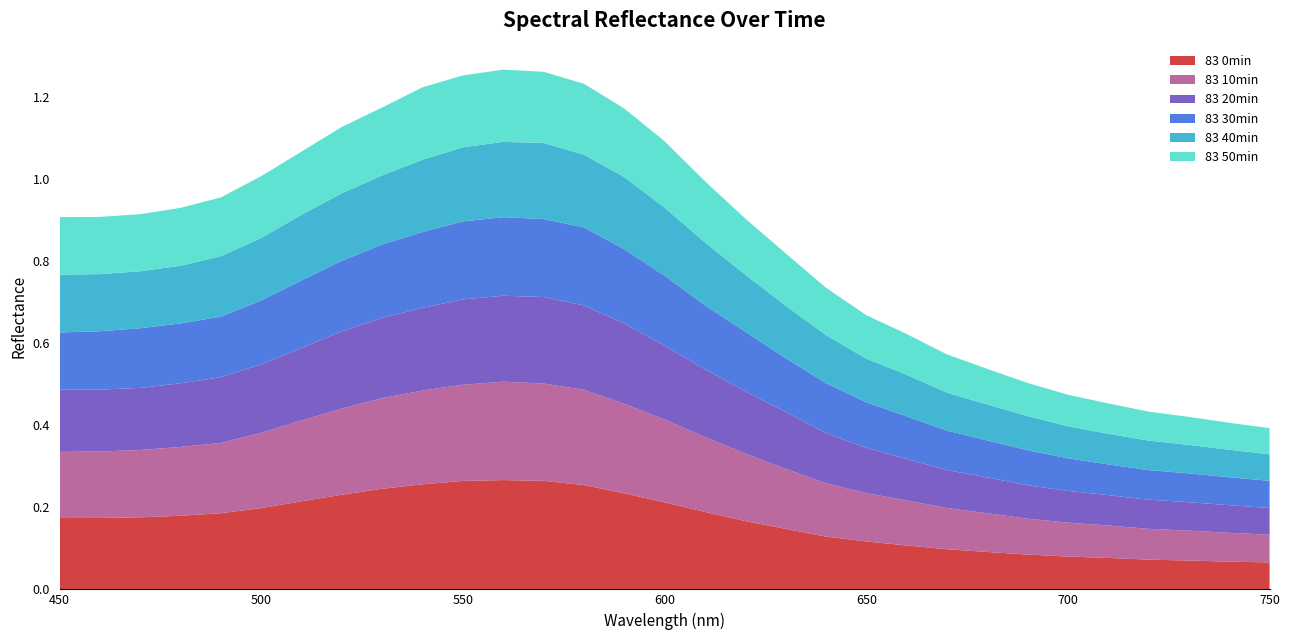

Reading left to right, what are all the values shown in this chart?

83 0min: 450=0.2	460=0.2	470=0.2	480=0.2	490=0.2	500=0.2	510=0.2	520=0.2	530=0.2	540=0.3	550=0.3	560=0.3	570=0.3	580=0.3	590=0.2	600=0.2	610=0.2	620=0.2	630=0.1	640=0.1	650=0.1	660=0.1	670=0.1	680=0.1	690=0.1	700=0.1	710=0.1	720=0.1	730=0.1	740=0.1	750=0.1
83 10min: 450=0.2	460=0.2	470=0.2	480=0.2	490=0.2	500=0.2	510=0.2	520=0.2	530=0.2	540=0.2	550=0.2	560=0.2	570=0.2	580=0.2	590=0.2	600=0.2	610=0.2	620=0.2	630=0.1	640=0.1	650=0.1	660=0.1	670=0.1	680=0.1	690=0.1	700=0.1	710=0.1	720=0.1	730=0.1	740=0.1	750=0.1
83 20min: 450=0.2	460=0.2	470=0.2	480=0.2	490=0.2	500=0.2	510=0.2	520=0.2	530=0.2	540=0.2	550=0.2	560=0.2	570=0.2	580=0.2	590=0.2	600=0.2	610=0.2	620=0.2	630=0.1	640=0.1	650=0.1	660=0.1	670=0.1	680=0.1	690=0.1	700=0.1	710=0.1	720=0.1	730=0.1	740=0.1	750=0.1
83 30min: 450=0.1	460=0.1	470=0.1	480=0.1	490=0.1	500=0.2	510=0.2	520=0.2	530=0.2	540=0.2	550=0.2	560=0.2	570=0.2	580=0.2	590=0.2	600=0.2	610=0.2	620=0.1	630=0.1	640=0.1	650=0.1	660=0.1	670=0.1	680=0.1	690=0.1	700=0.1	710=0.1	720=0.1	730=0.1	740=0.1	750=0.1
83 40min: 450=0.1	460=0.1	470=0.1	480=0.1	490=0.1	500=0.2	510=0.2	520=0.2	530=0.2	540=0.2	550=0.2	560=0.2	570=0.2	580=0.2	590=0.2	600=0.2	610=0.2	620=0.1	630=0.1	640=0.1	650=0.1	660=0.1	670=0.1	680=0.1	690=0.1	700=0.1	710=0.1	720=0.1	730=0.1	740=0.1	750=0.1
83 50min: 450=0.1	460=0.1	470=0.1	480=0.1	490=0.1	500=0.2	510=0.2	520=0.2	530=0.2	540=0.2	550=0.2	560=0.2	570=0.2	580=0.2	590=0.2	600=0.2	610=0.1	620=0.1	630=0.1	640=0.1	650=0.1	660=0.1	670=0.1	680=0.1	690=0.1	700=0.1	710=0.1	720=0.1	730=0.1	740=0.1	750=0.1